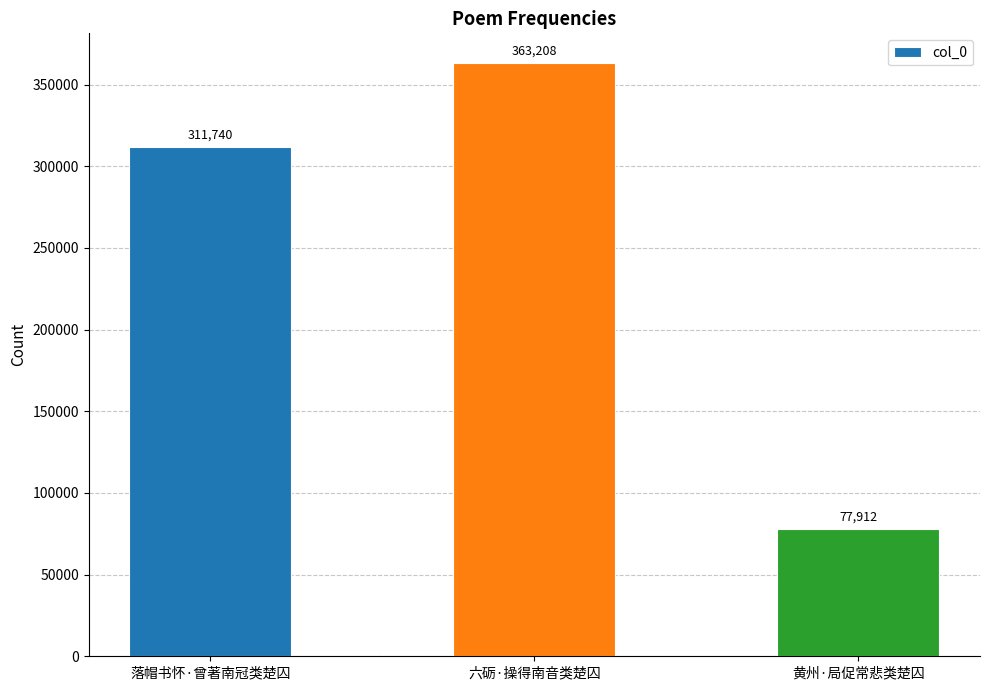

How many series are shown in this chart?

1